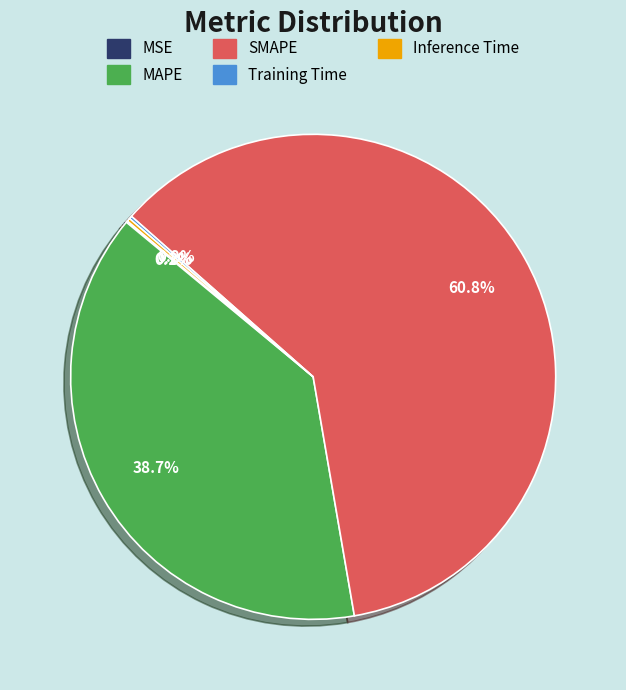

Is it true that SMAPE is 61% of the pie?

True